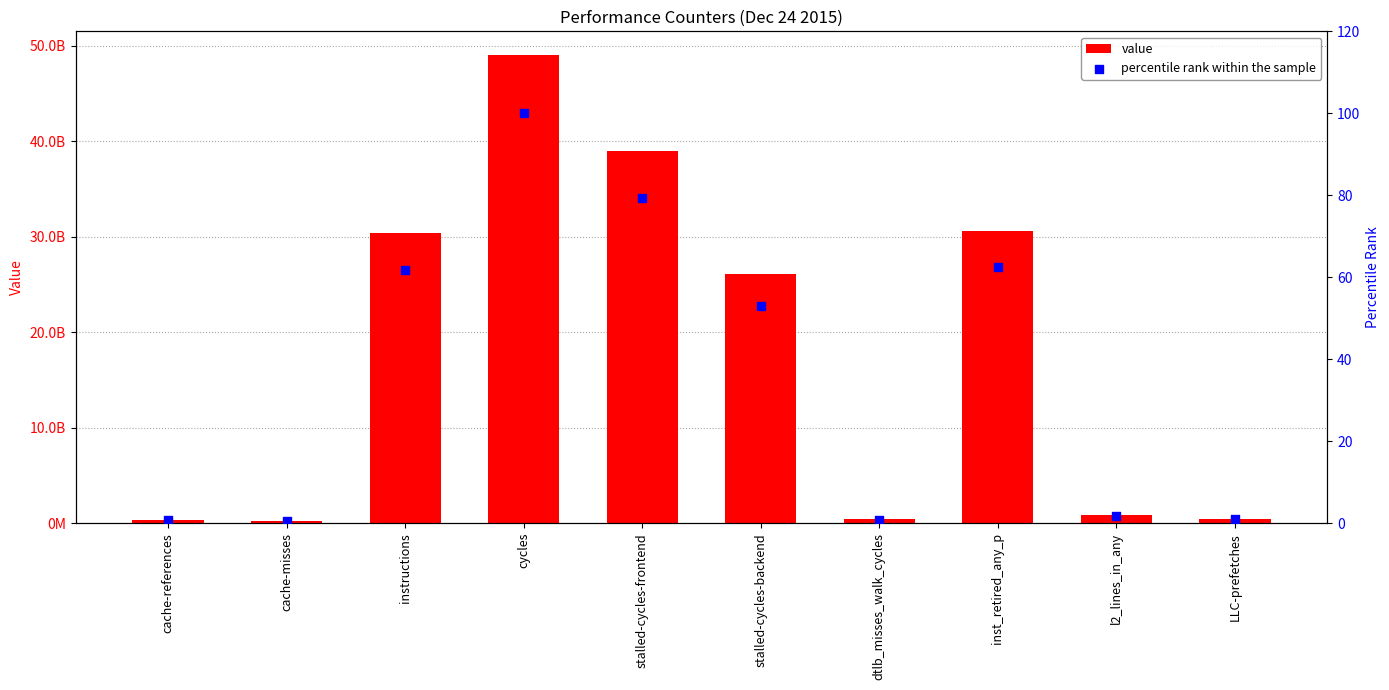

At which category is the sum across all series the highest?

cycles